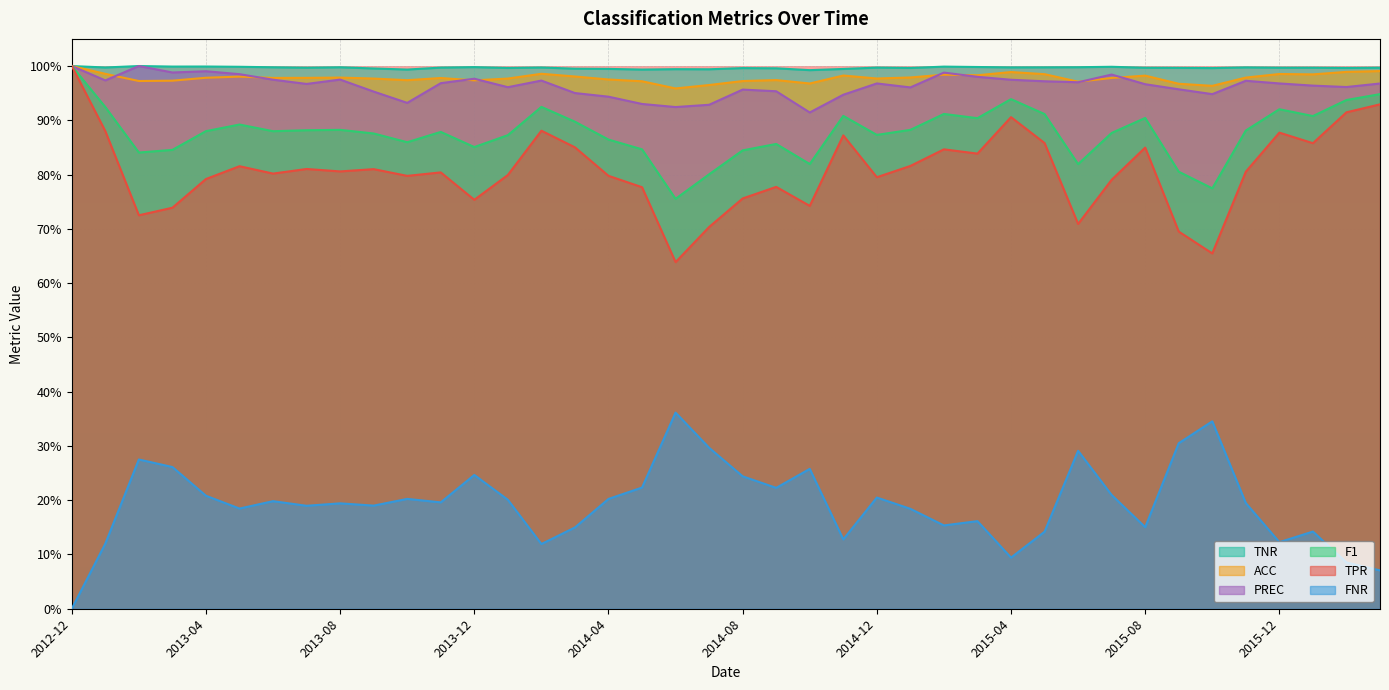

At which label is F1 closest to 0?

2014-06